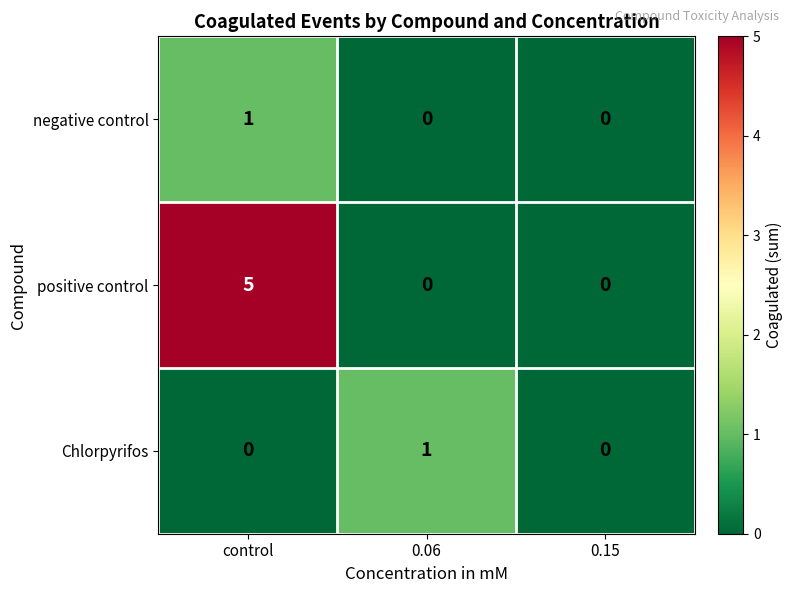

At which label does Chlorpyrifos reach its peak?

0.06